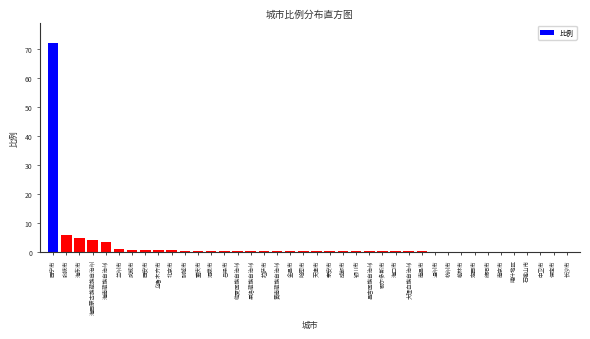

The chart shows a value of 72.0 at 西宁市. True or false?

True